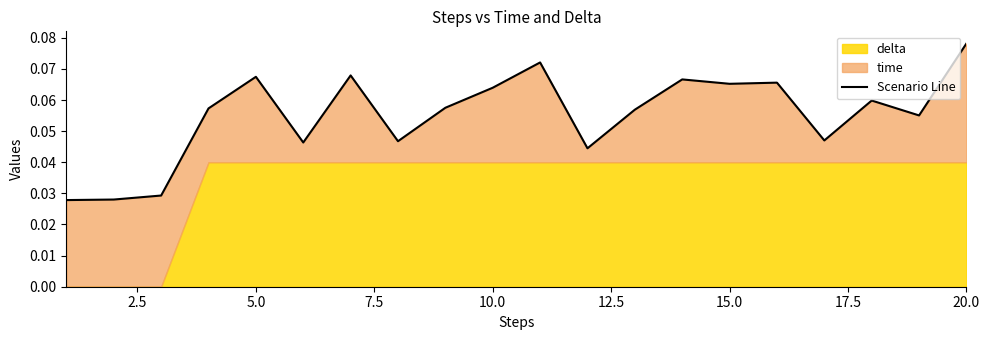

What is the difference between the maximum and minimum values?

0.1